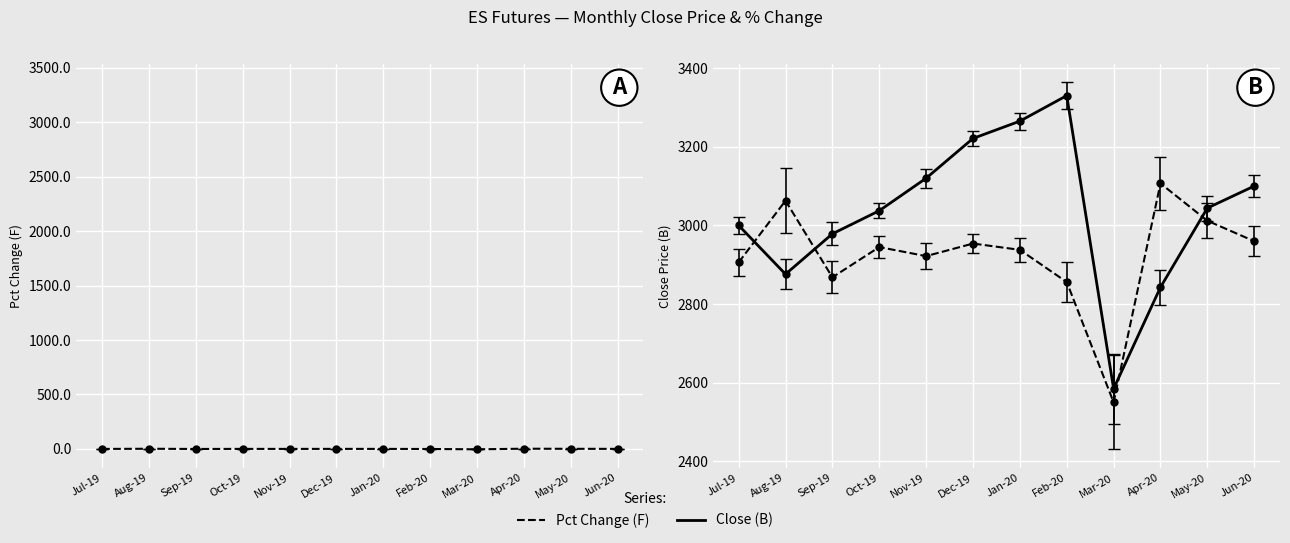

Which category has the lowest value in the Close (B) series?

Mar-20